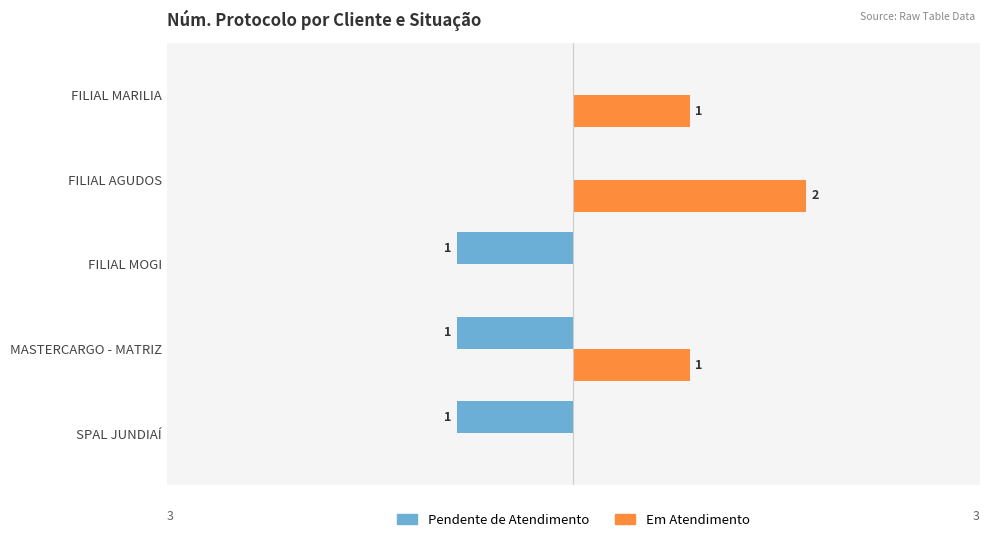

At which category is the sum across all series the highest?

FILIAL AGUDOS